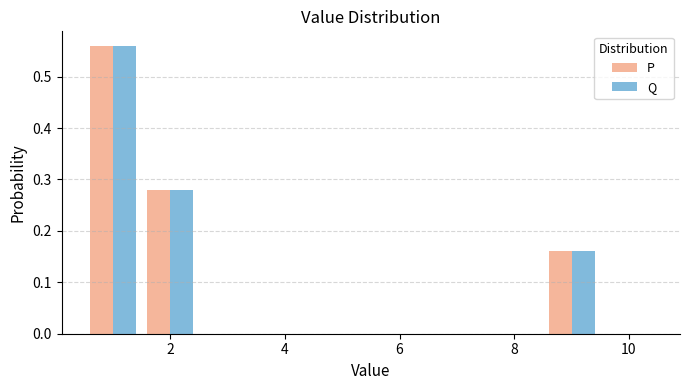

Reading left to right, transcribe this chart: for each range on the x-axis, give the height of each series' bar. Neither the bar edges nor the heights are printed on the chart, so give them approximately, as read against the axes.

0.5 to 1.5: P=0.56	Q=0.56
1.5 to 2.5: P=0.28	Q=0.28
2.5 to 3.5: P=0	Q=0
3.5 to 4.5: P=0	Q=0
4.5 to 5.5: P=0	Q=0
5.5 to 6.5: P=0	Q=0
6.5 to 7.5: P=0	Q=0
7.5 to 8.5: P=0	Q=0
8.5 to 9.5: P=0.16	Q=0.16
9.5 to 10.5: P=0	Q=0